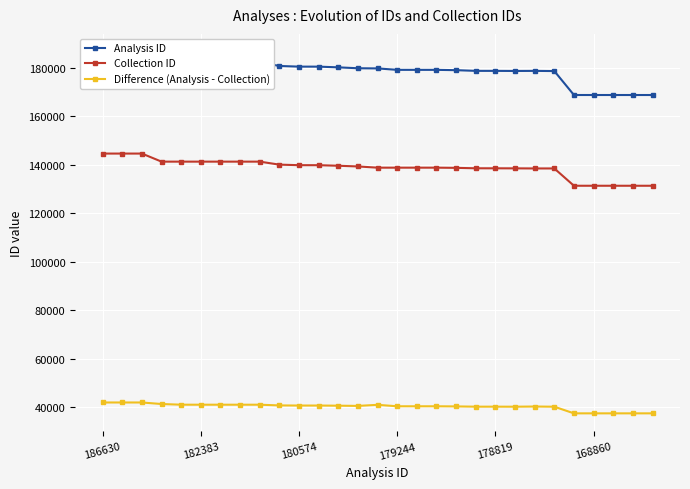

How many data points in Difference (Analysis - Collection) are above 40532?

14